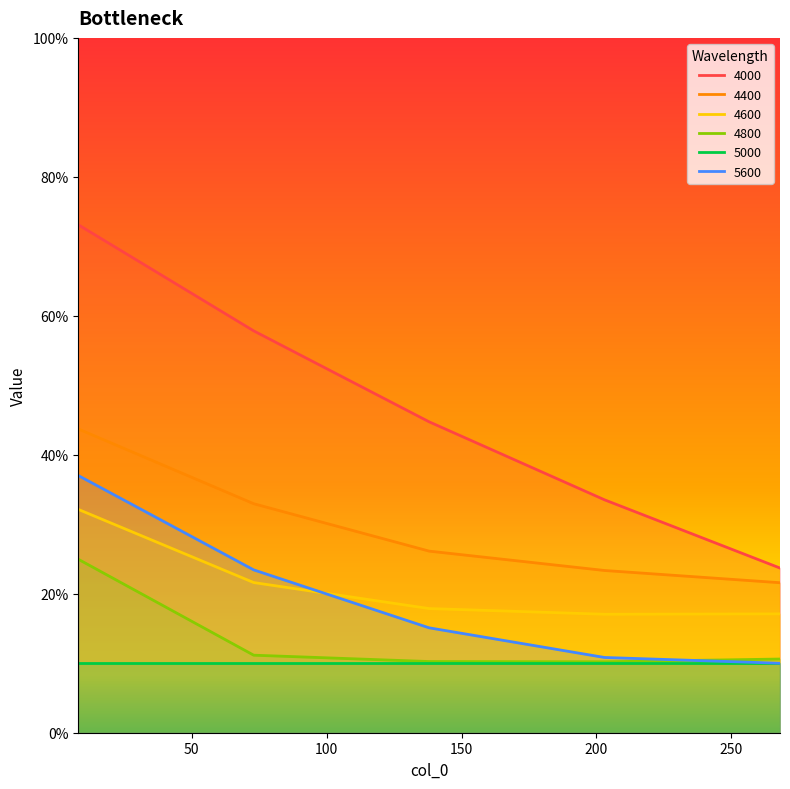

True or false: 5600 has a value of 0.2 at 73.

True